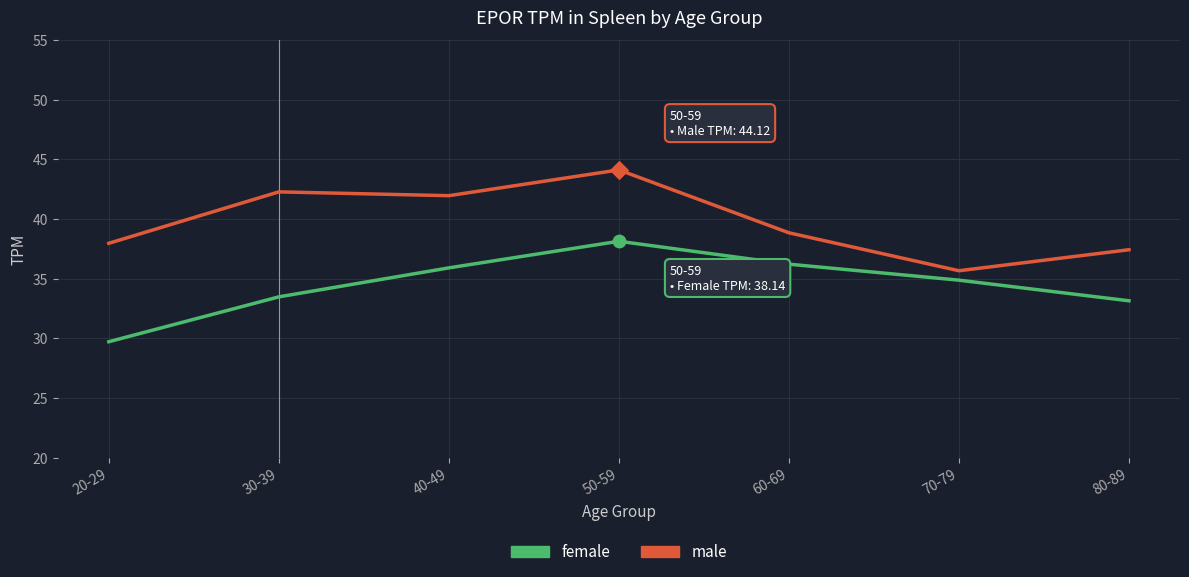

What are all the series names shown in the legend?

female, male